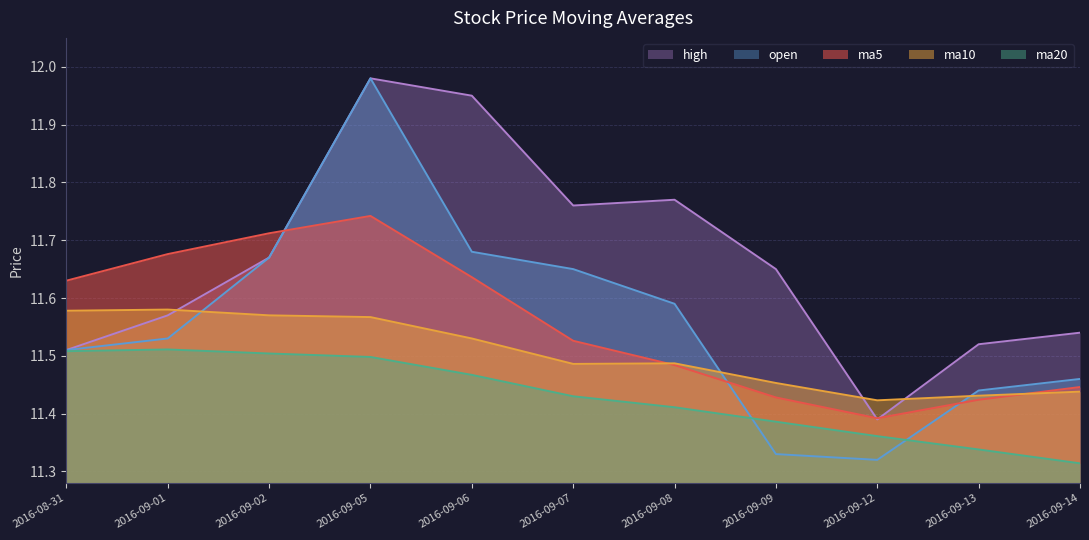

What is the label of the 10th point from the right?

2016-09-01